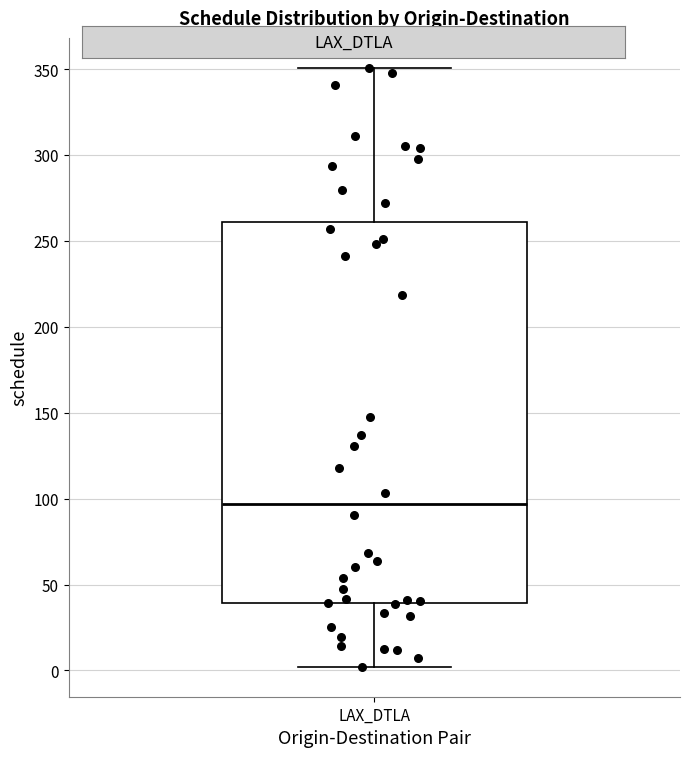

Where is the lower edge of the box for LAX_DTLA on the y-axis? The values are not printed on the chart, so give them approximately, as read against the axis.

40